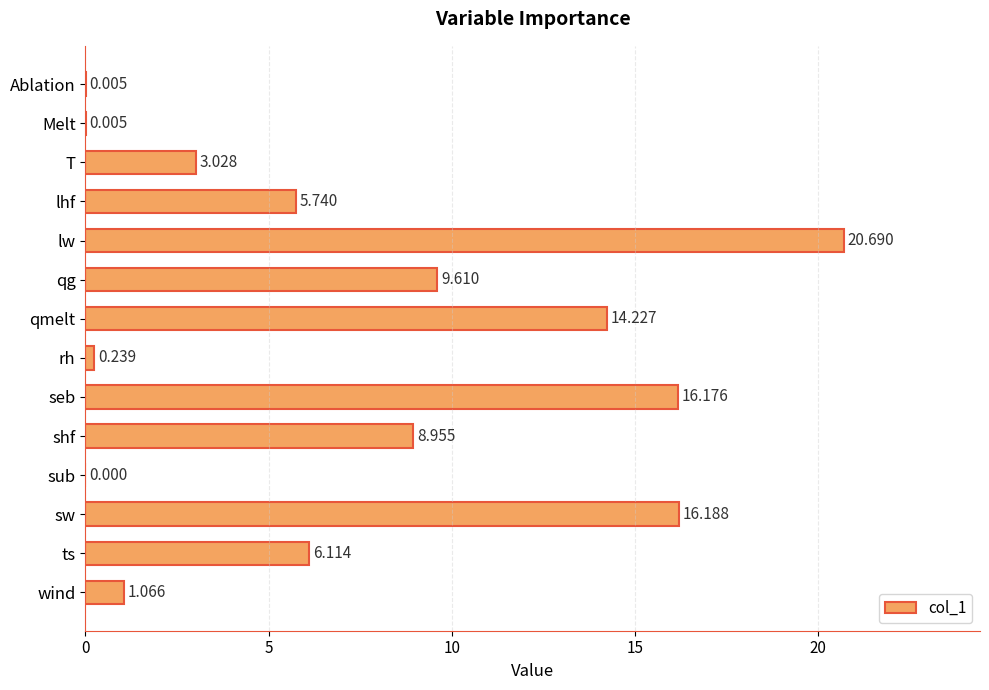

Which category has the highest value across all series?

lw